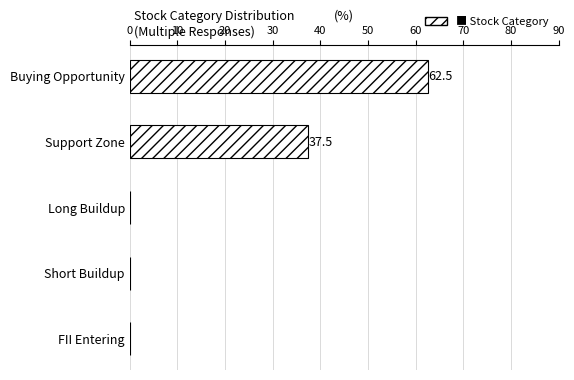

Which label corresponds to the largest value in the chart?

Buying Opportunity